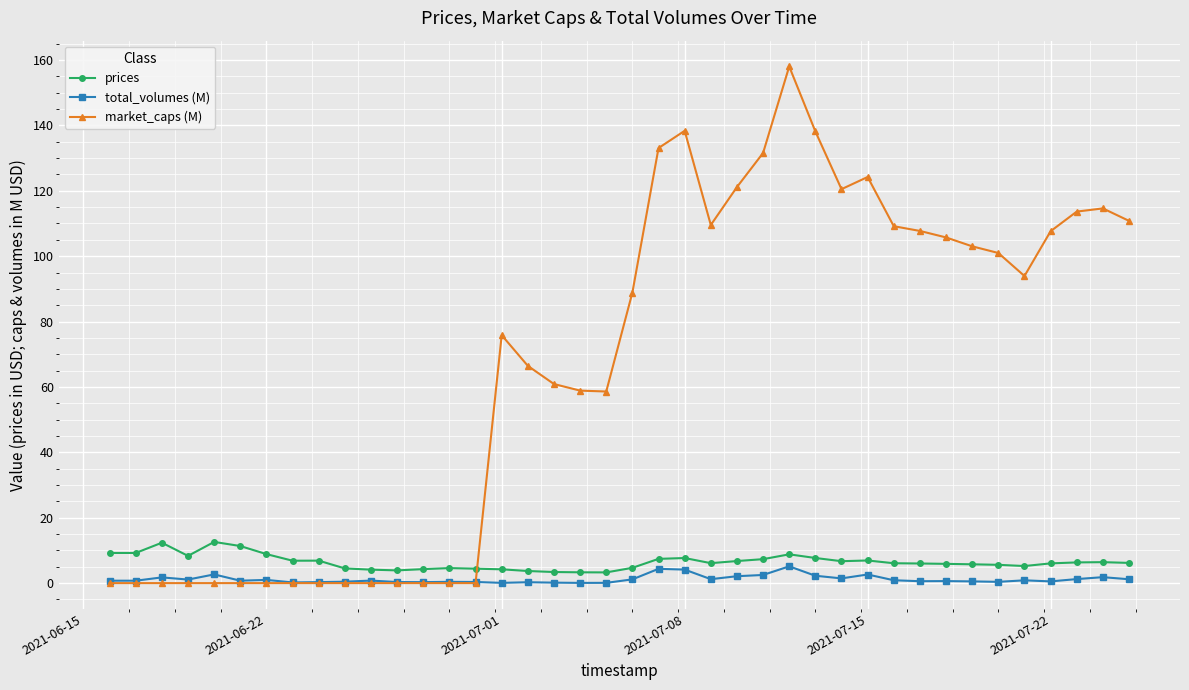

What is the maximum value shown in the chart?

158.0